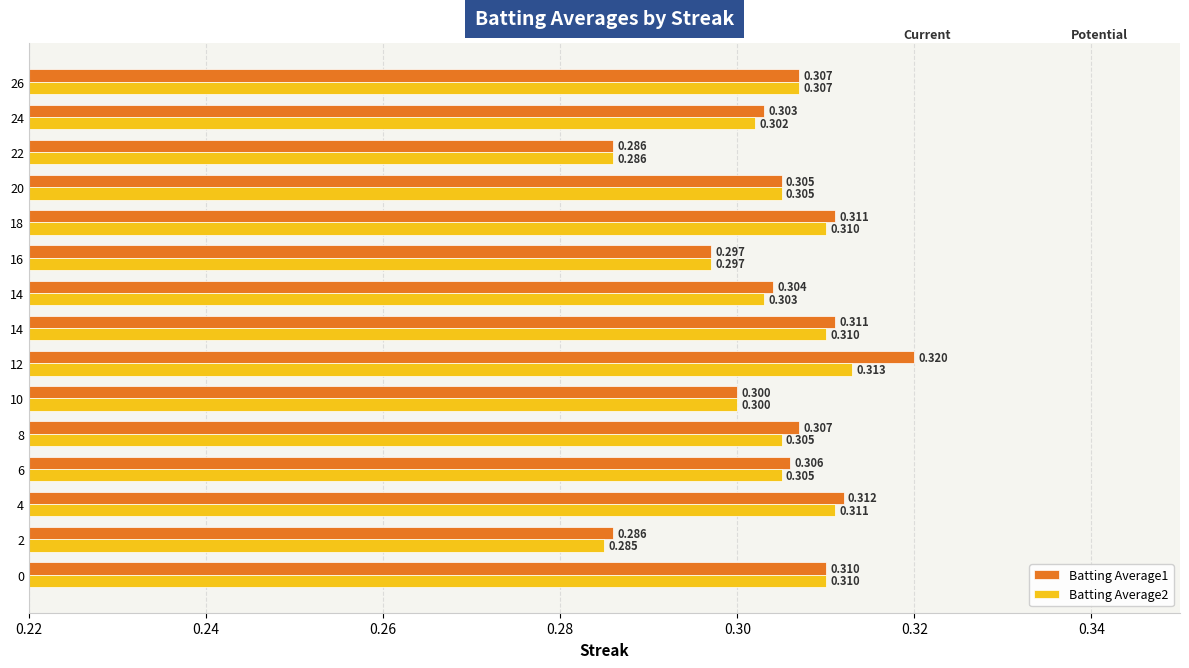

List the series in order of their peak value, highest first.

Batting Average1, Batting Average2